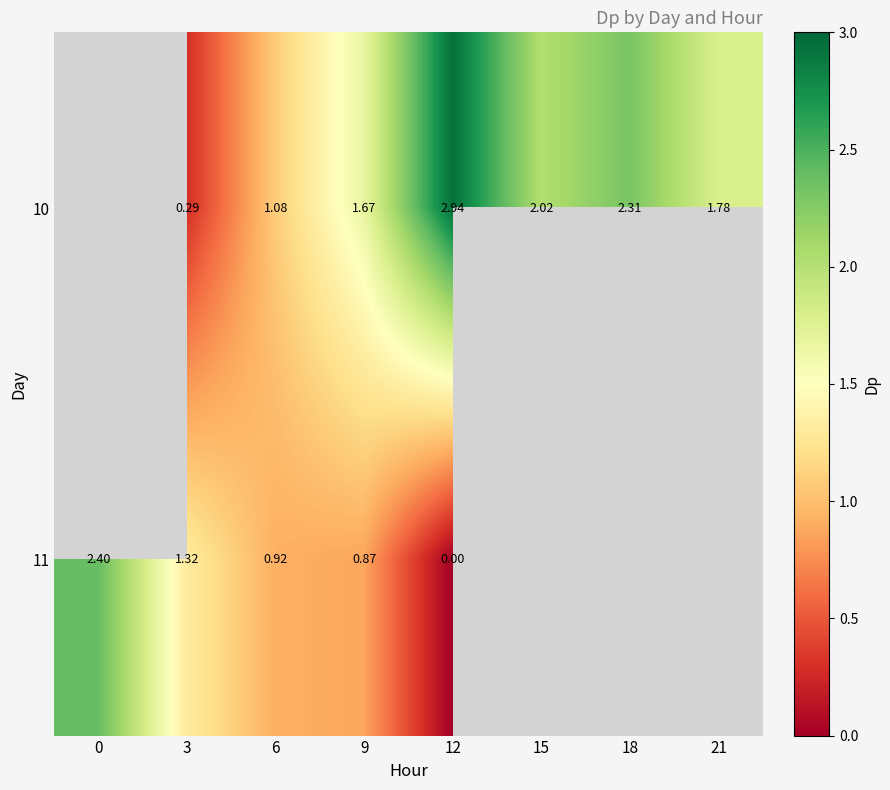

Where does the 10 series first go above 1?

6